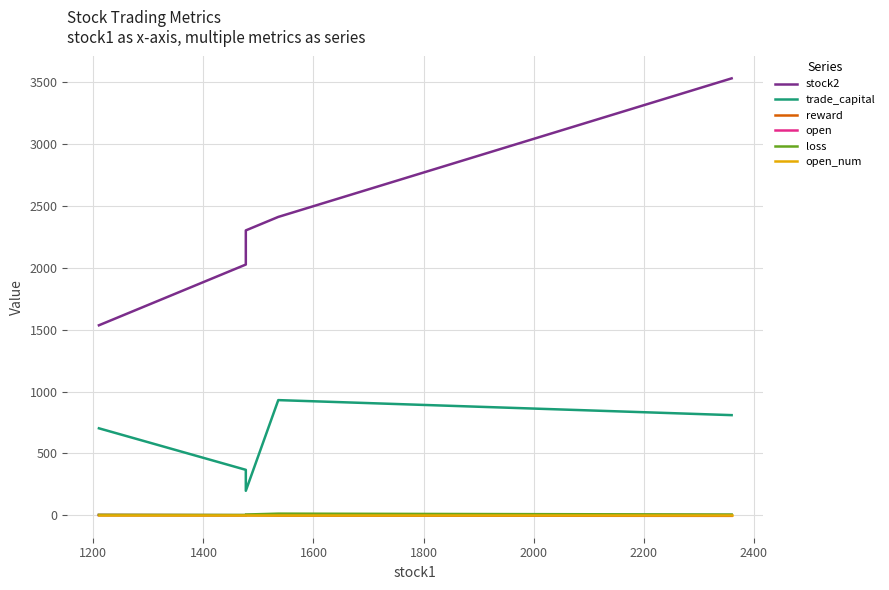

The value of open_num at 1400 is 0.6. True or false?

False